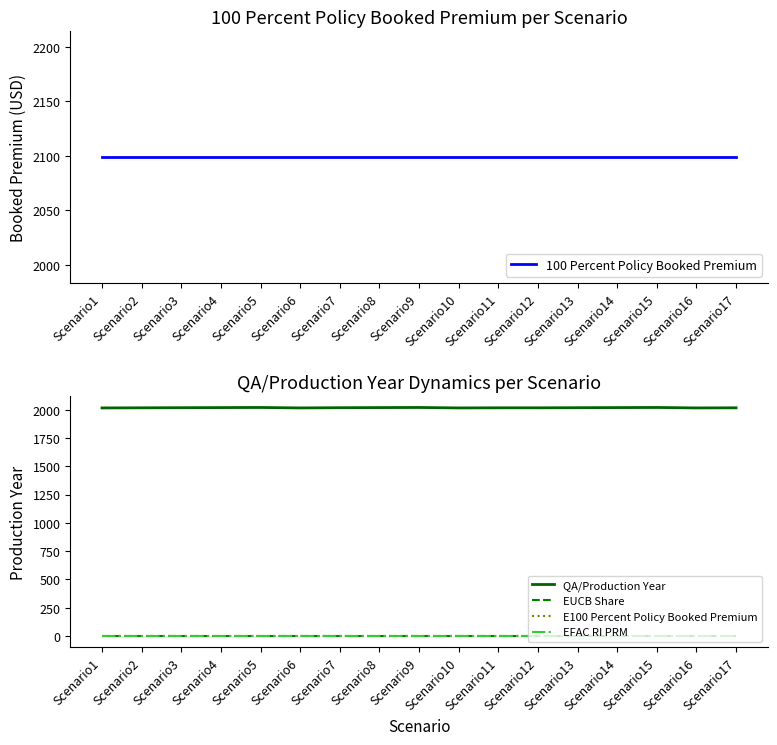

Rank the categories by 100 Percent Policy Booked Premium value from highest to lowest.

Scenario1, Scenario2, Scenario3, Scenario4, Scenario5, Scenario6, Scenario7, Scenario8, Scenario9, Scenario10, Scenario11, Scenario12, Scenario13, Scenario14, Scenario15, Scenario16, Scenario17